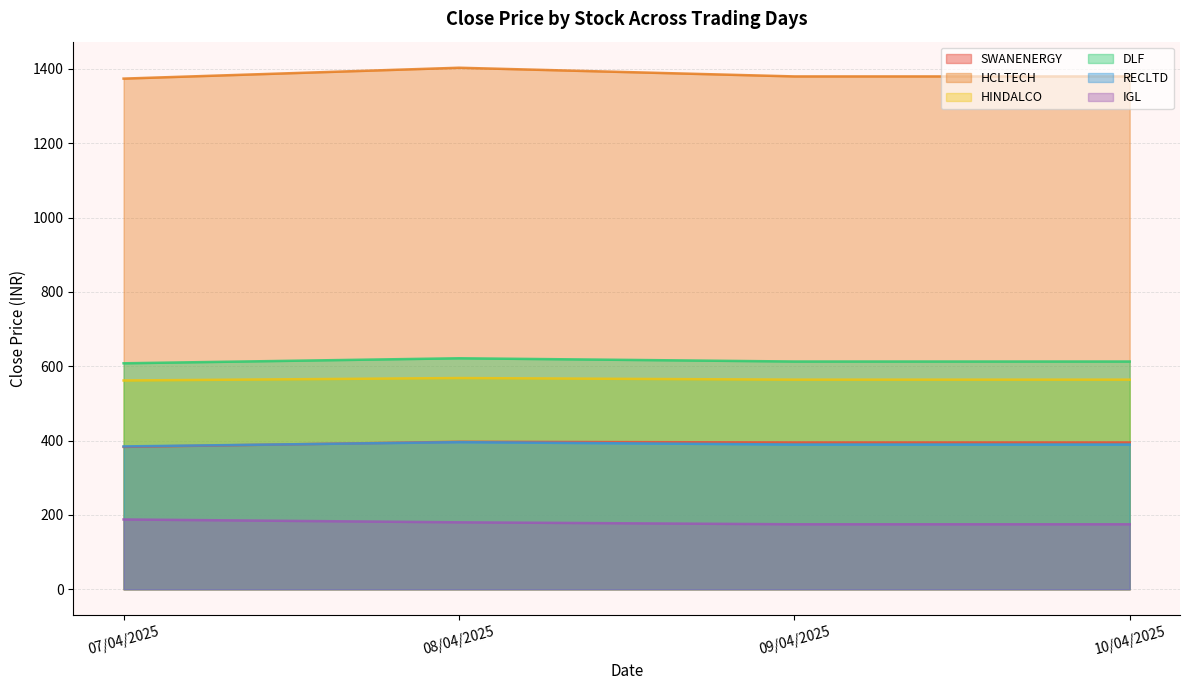

What is the label of the 2nd point from the right?

09/04/2025